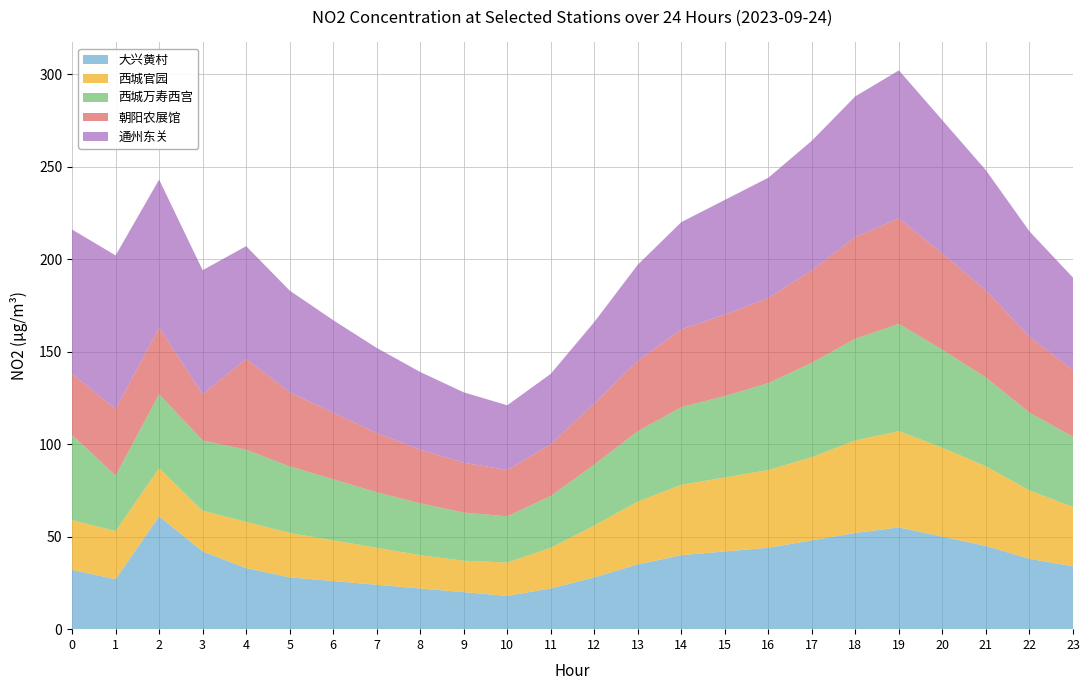

What is the maximum value for 大兴黄村?

61